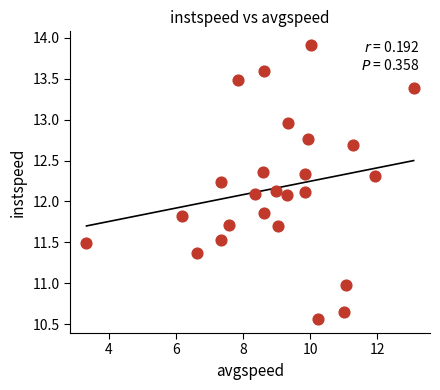

What is the range of Y values (max minus min)?

3.4